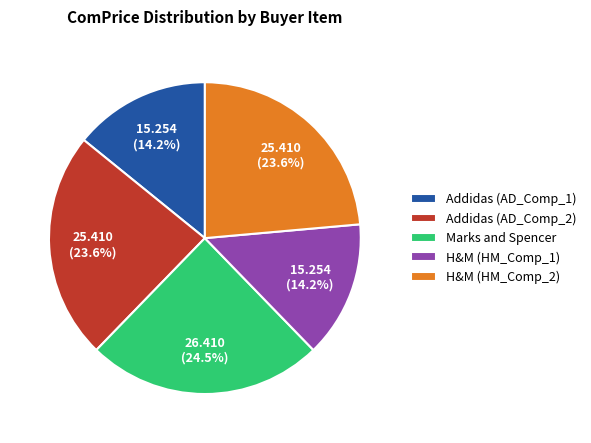

To the nearest percent, what is the average slice percentage?

20%